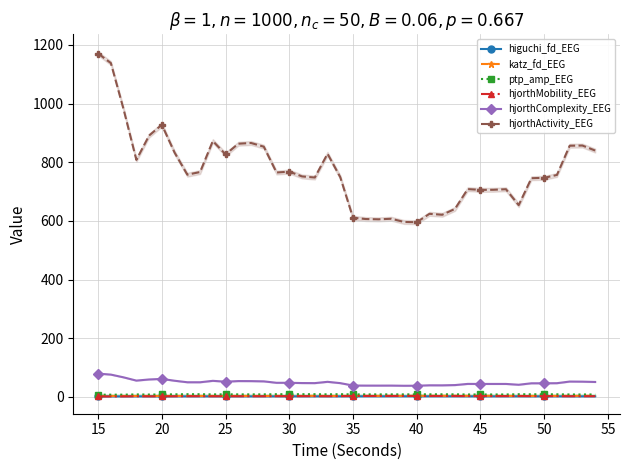

At how many categories does at least one series exceed 1088?

2